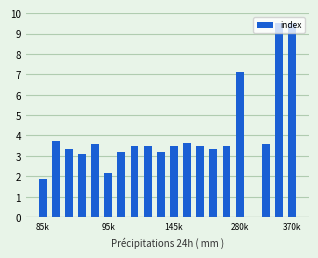

What is the maximum value shown in the chart?

9.5